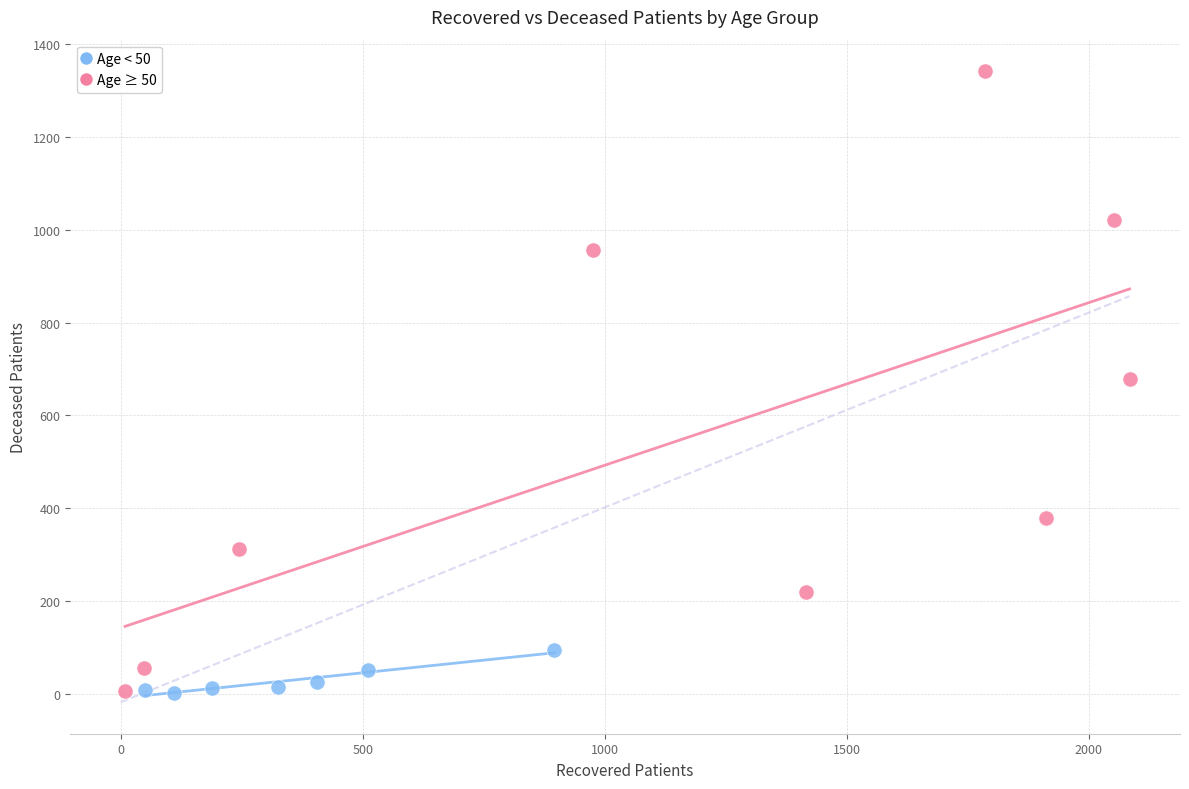

What are all the series names shown in the legend?

Age < 50, Age ≥ 50